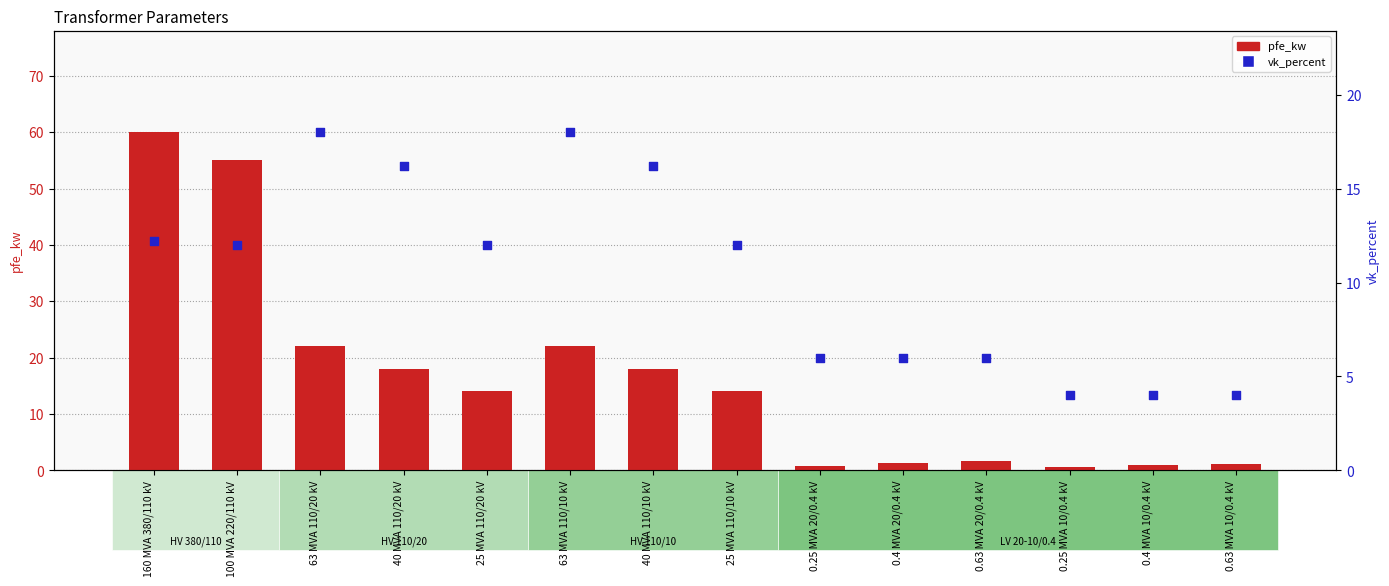

What are all the series names shown in the legend?

pfe_kw, vk_percent